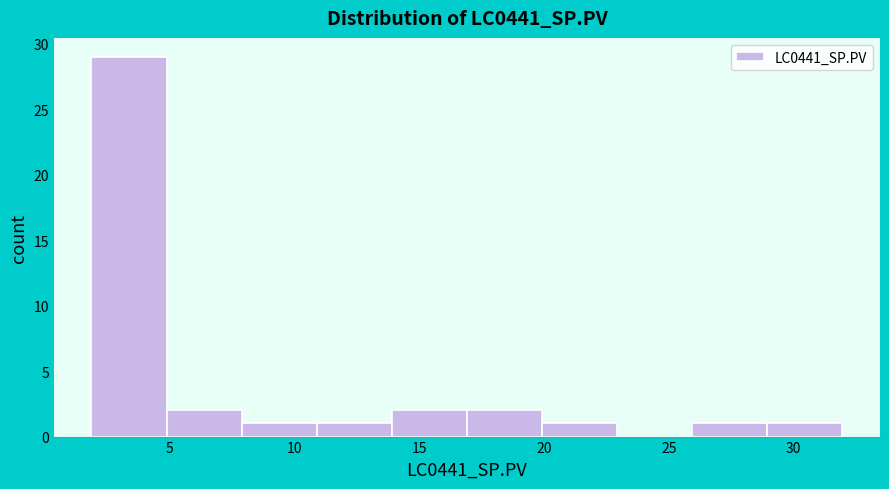

Reading left to right, transcribe this chart: for each bar, give the range it covers on the x-axis and its height. Neither the bar edges nor the heights are printed on the chart, so give them approximately, as read against the axes.

2 to 5: 29
5 to 8: 2
8 to 11: 1
11 to 14: 1
14 to 17: 2
17 to 20: 2
20 to 23: 1
23 to 26: 0
26 to 29: 1
29 to 32: 1